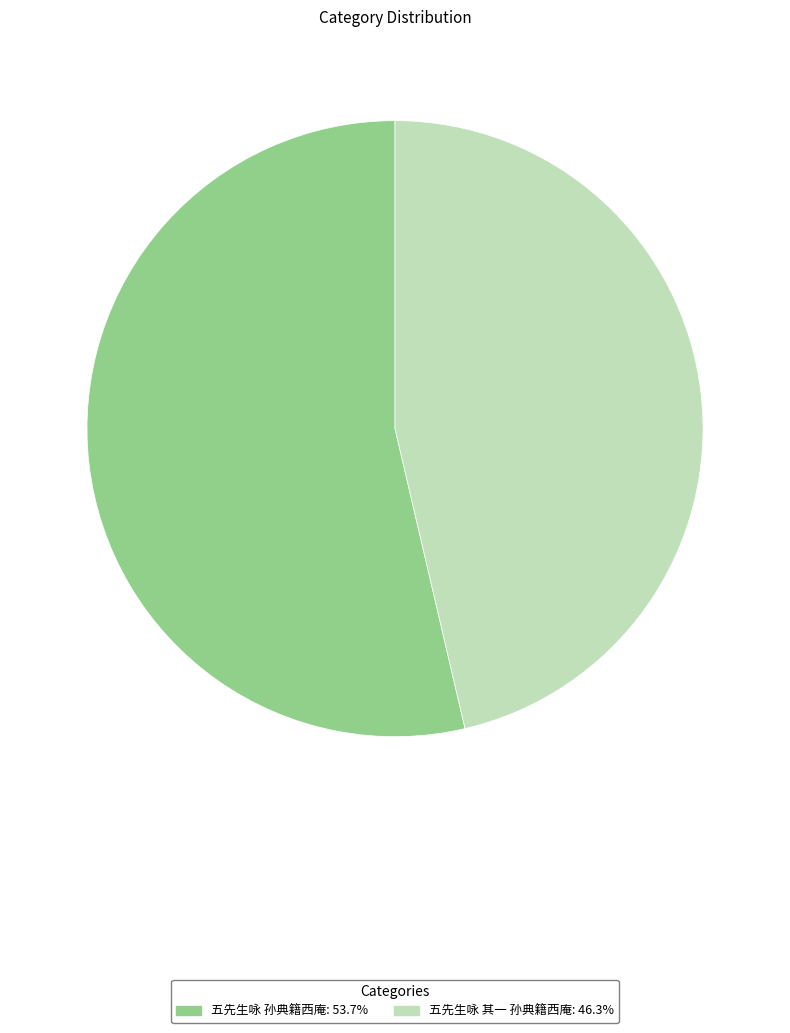

What is the ratio of the value at 五先生咏 其一 孙典籍西庵 to the value at 五先生咏 孙典籍西庵?

0.9